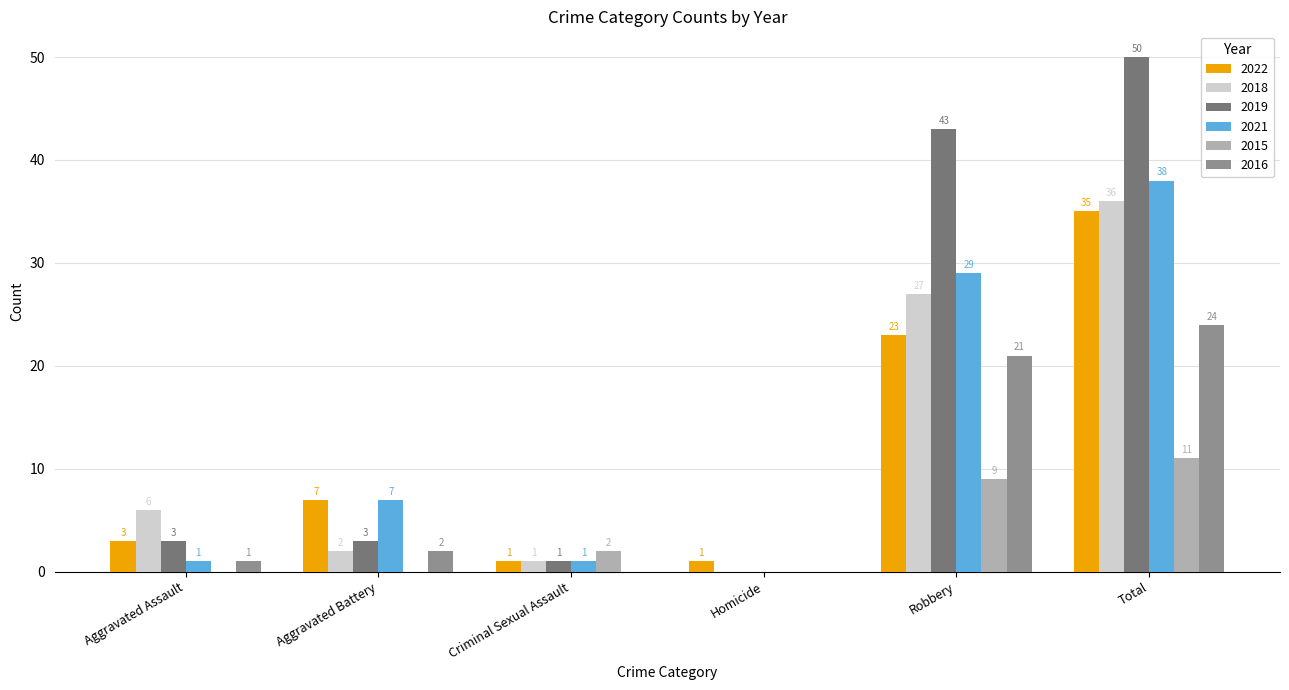

Count the number of data series in this chart.

6